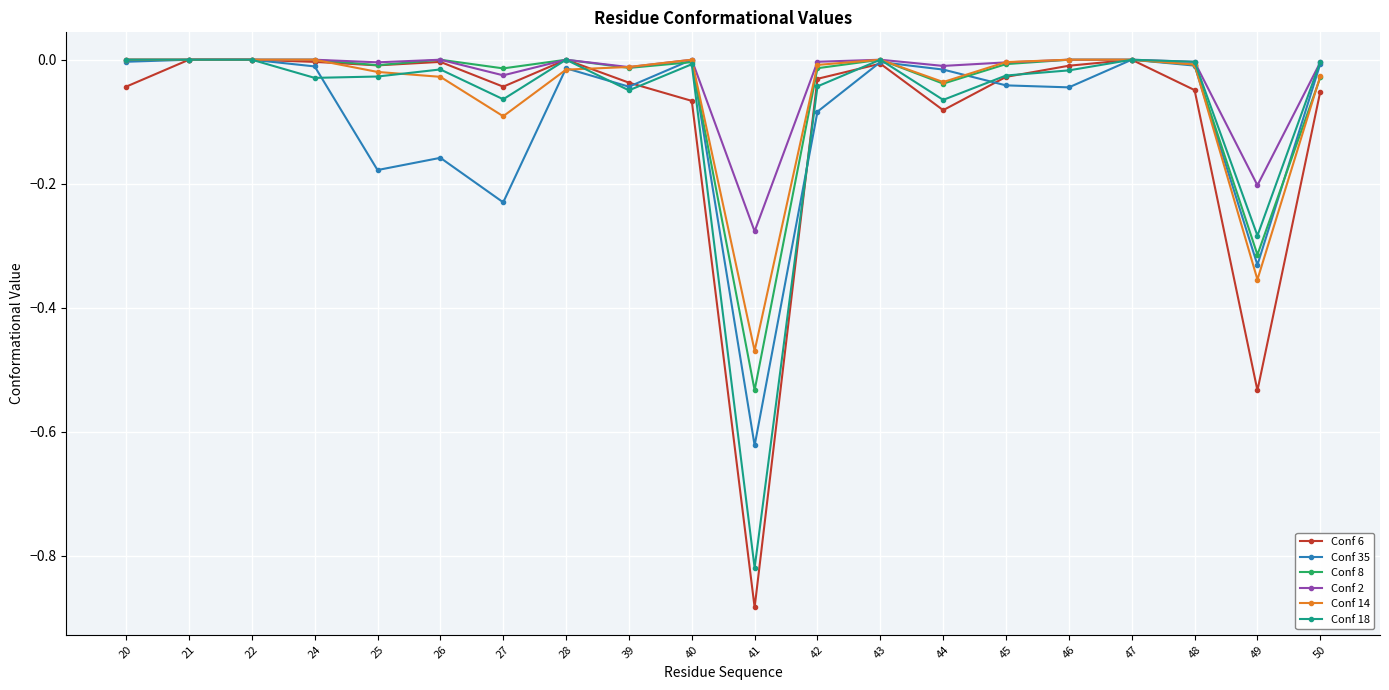

Which series has the largest range (max minus min)?

Conf 6